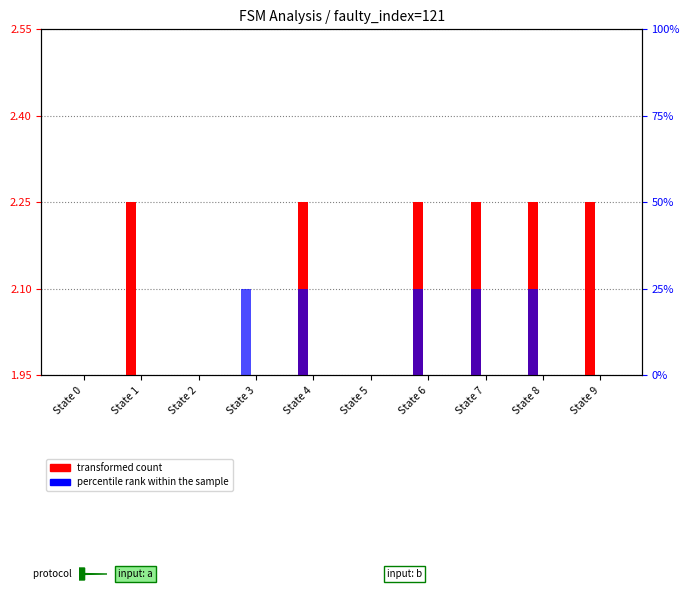

Reading left to right, extract all data points from this chart.

transformed count: 1.9	2.2	1.9	1.9	2.2	1.9	2.2	2.2	2.2	2.2
percentile rank within the sample: 1.9	1.9	1.9	2.1	2.1	1.9	2.1	2.1	2.1	1.9
percentile rank (a): 41.0	35.0	103.0	84.0	27.0	45.0	101.0	51.0	53.0	47.0
percentile rank (b): 65.0	80.0	45.0	76.0	30.0	50.0	114.0	0.0	97.0	124.0